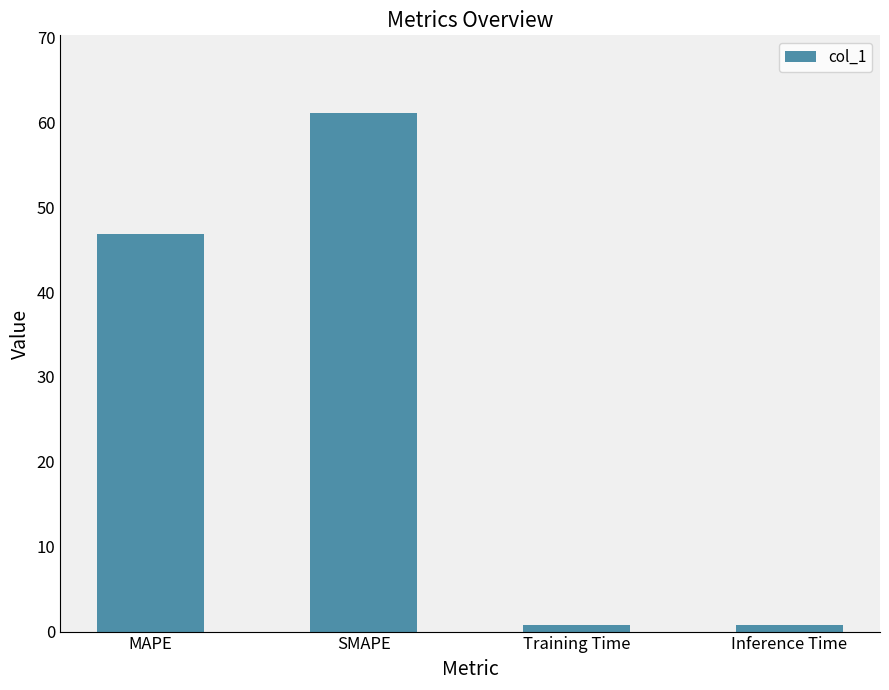

Is it true that the value at SMAPE is 38.0?

False